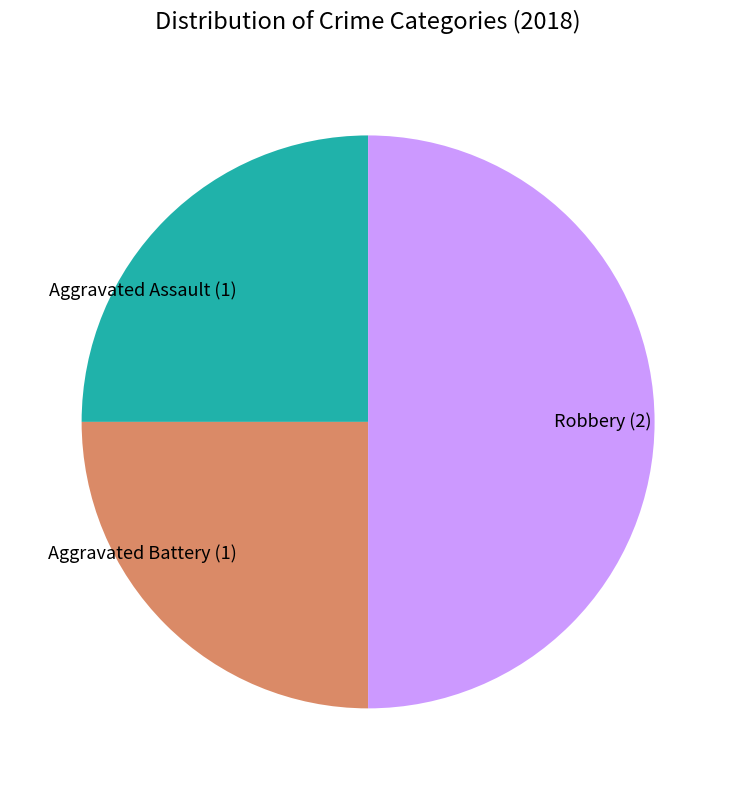

How many segments does this pie chart have?

3